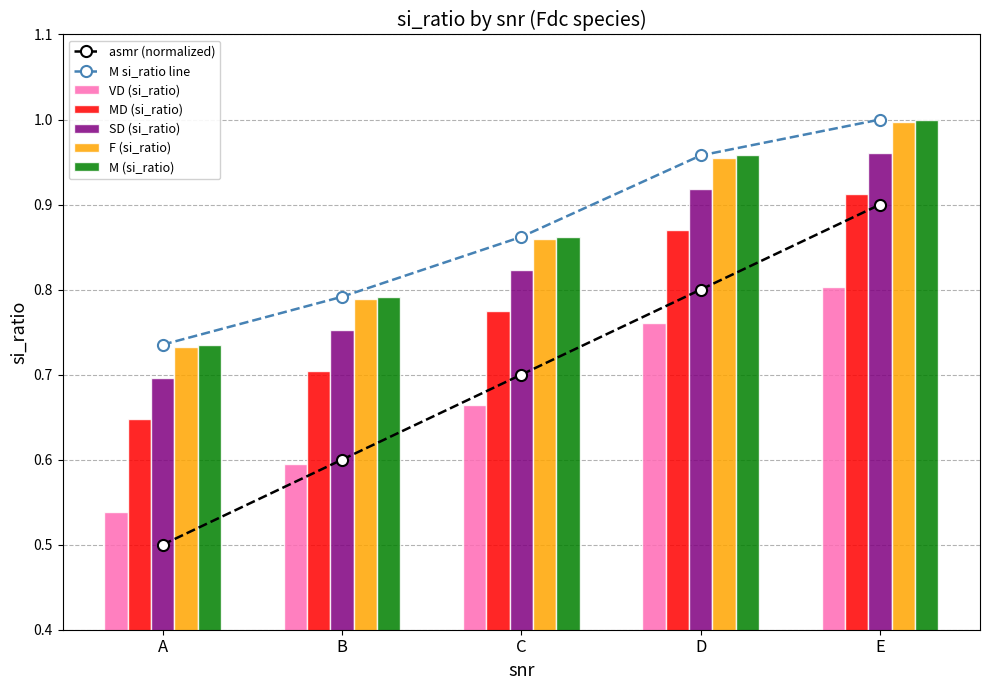

What is the value of the si_ratio_M bar at the 3rd from the left?

0.9